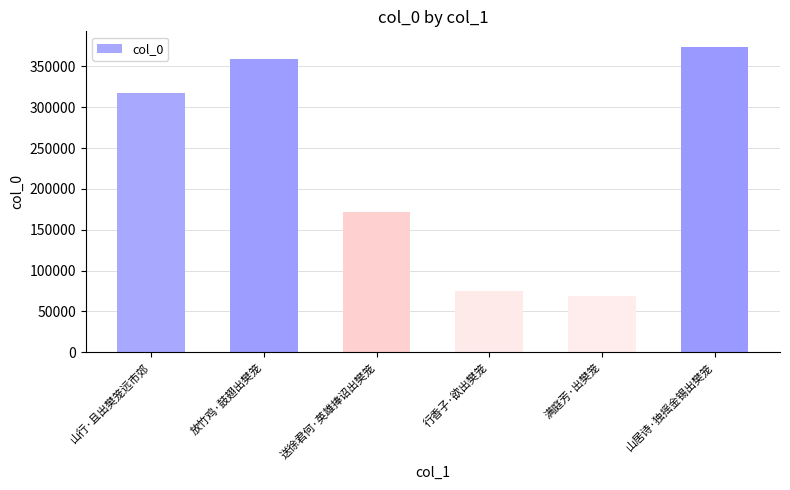

Read the value at 山行·且出樊笼远市郊, to the nearest 100.

317400